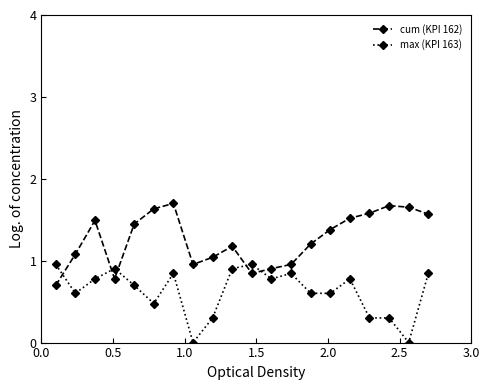

At how many categories does at least one series exceed 1?

14